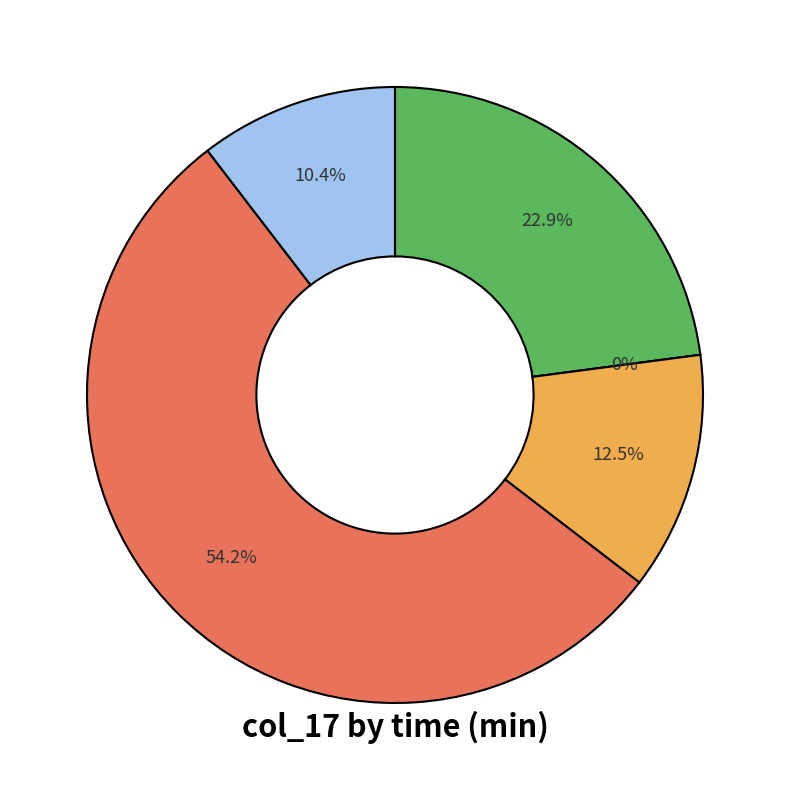

Count the number of slices in the pie.

5